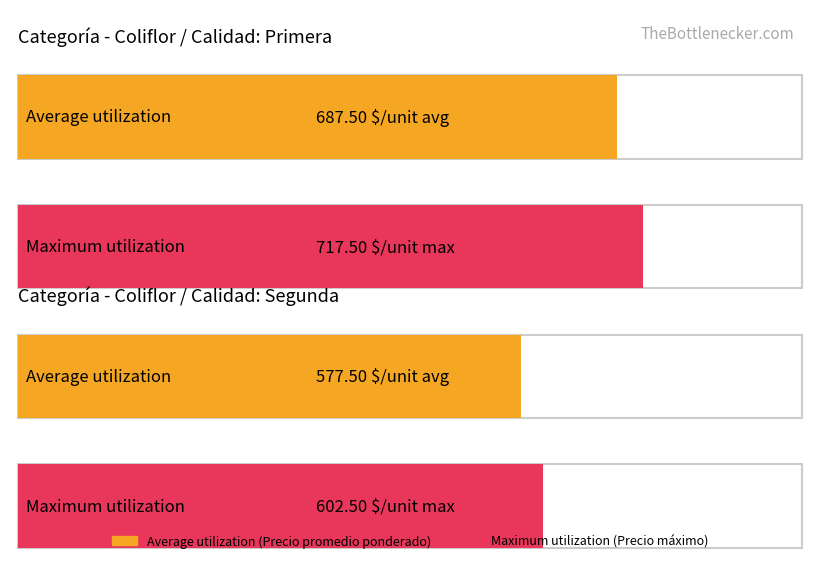

Which series has the largest total across all categories?

Maximum utilization